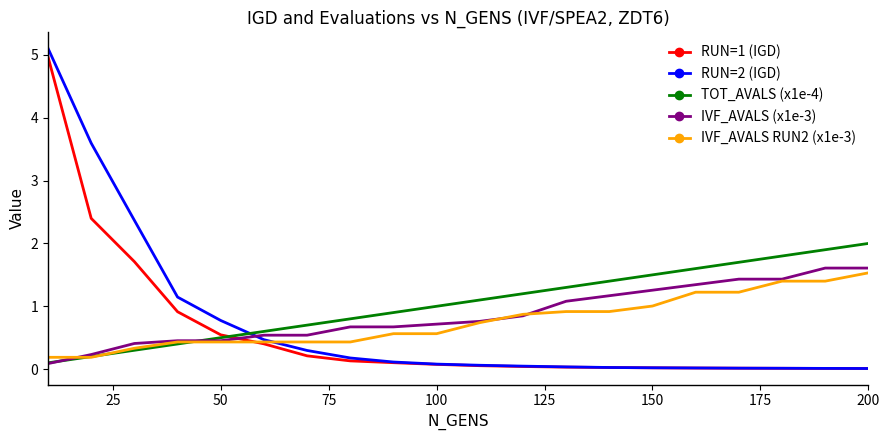

True or false: TOT_AVALS (x1e-4) and RUN=1 (IGD) cross at least once.

True